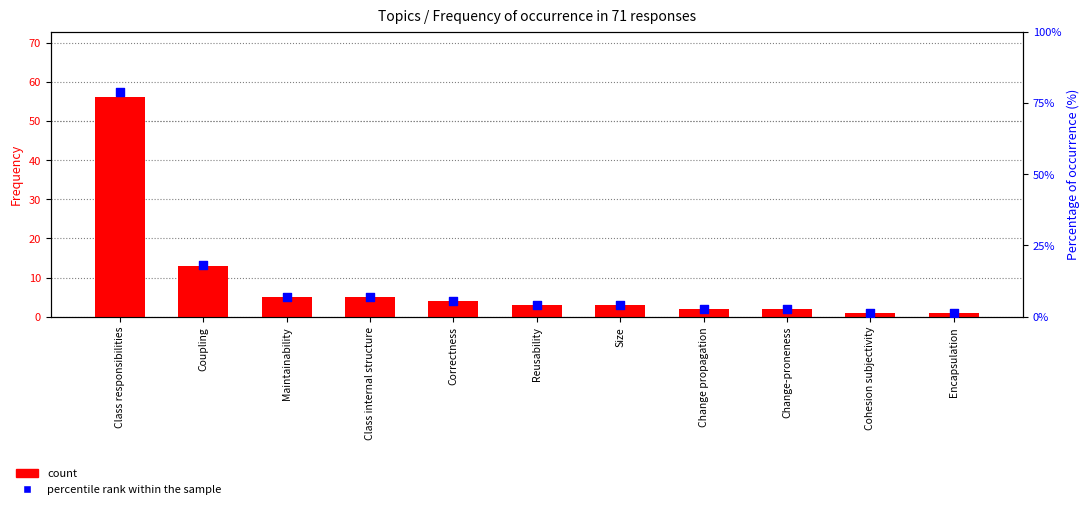

Which series has the largest total across all categories?

percentile rank within the sample